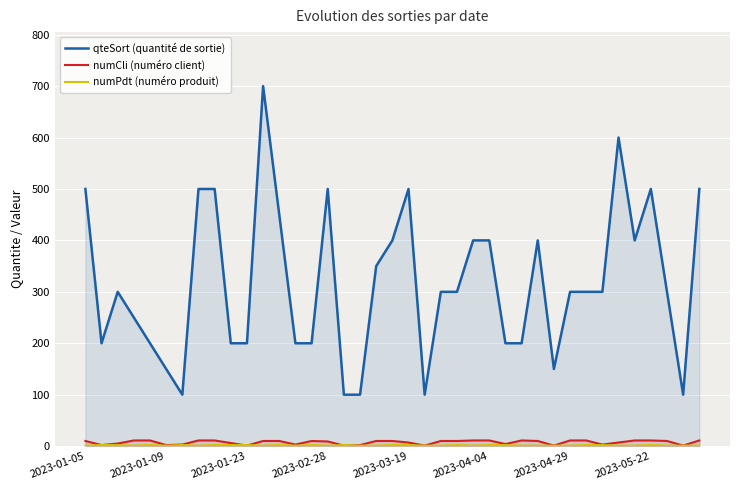

True or false: numCli (numéro client) and numPdt (numéro produit) cross at least once.

True